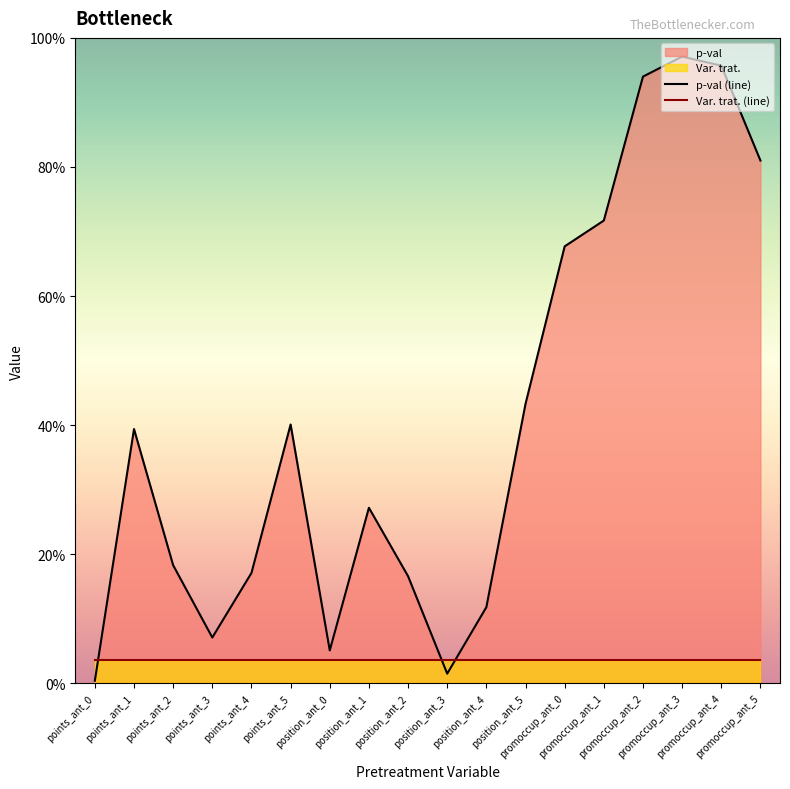

The value of p-val (line) at position_ant_3 is 0.0. True or false?

False